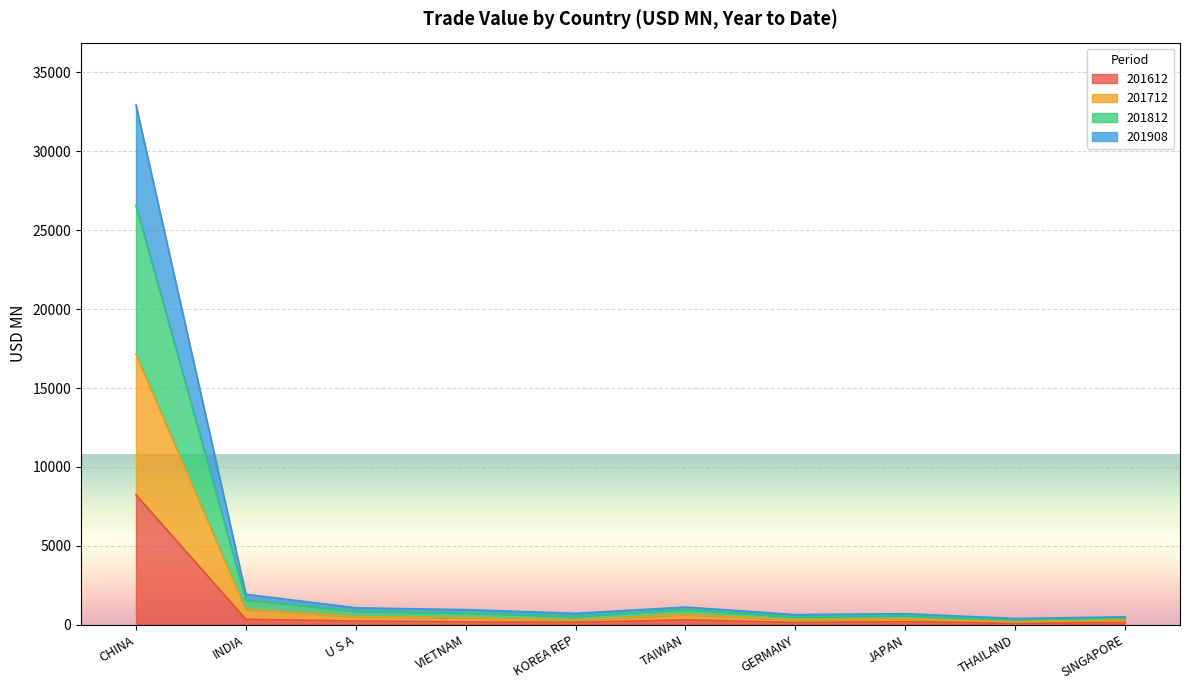

What is the total value across all series at THAILAND?

393.9